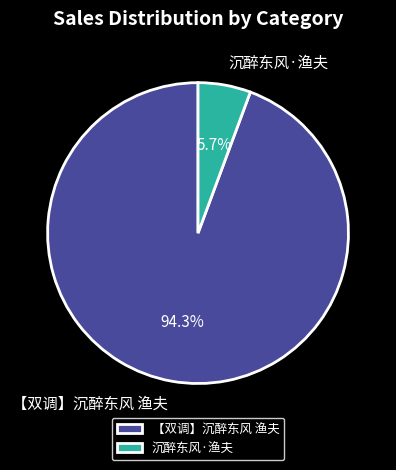

Does any single category account for the majority?

Yes